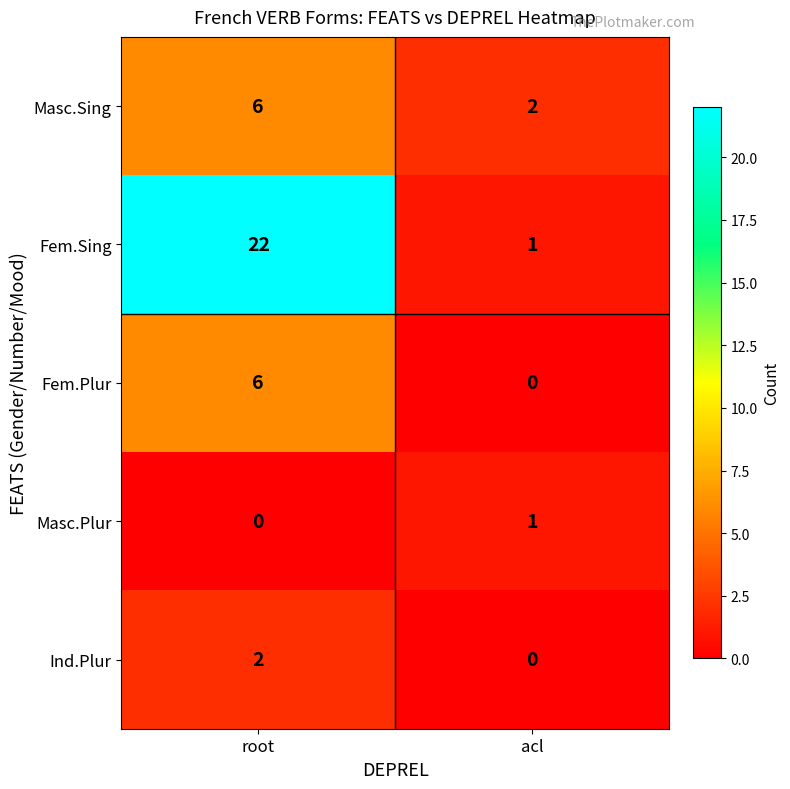

At which category is the sum across all series the highest?

root